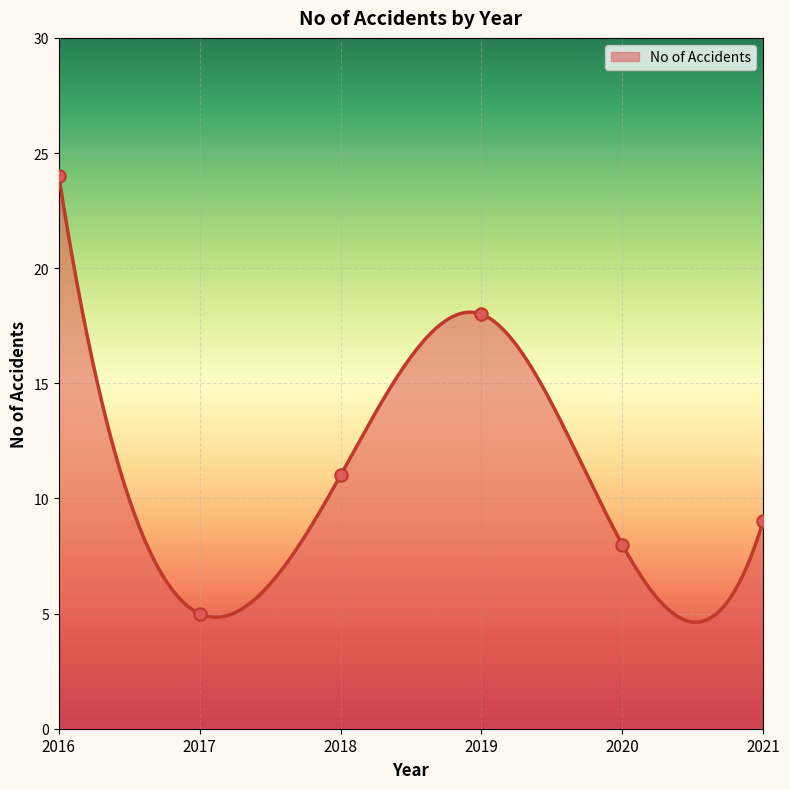

Between 2020 and 2019, which is larger?

2019